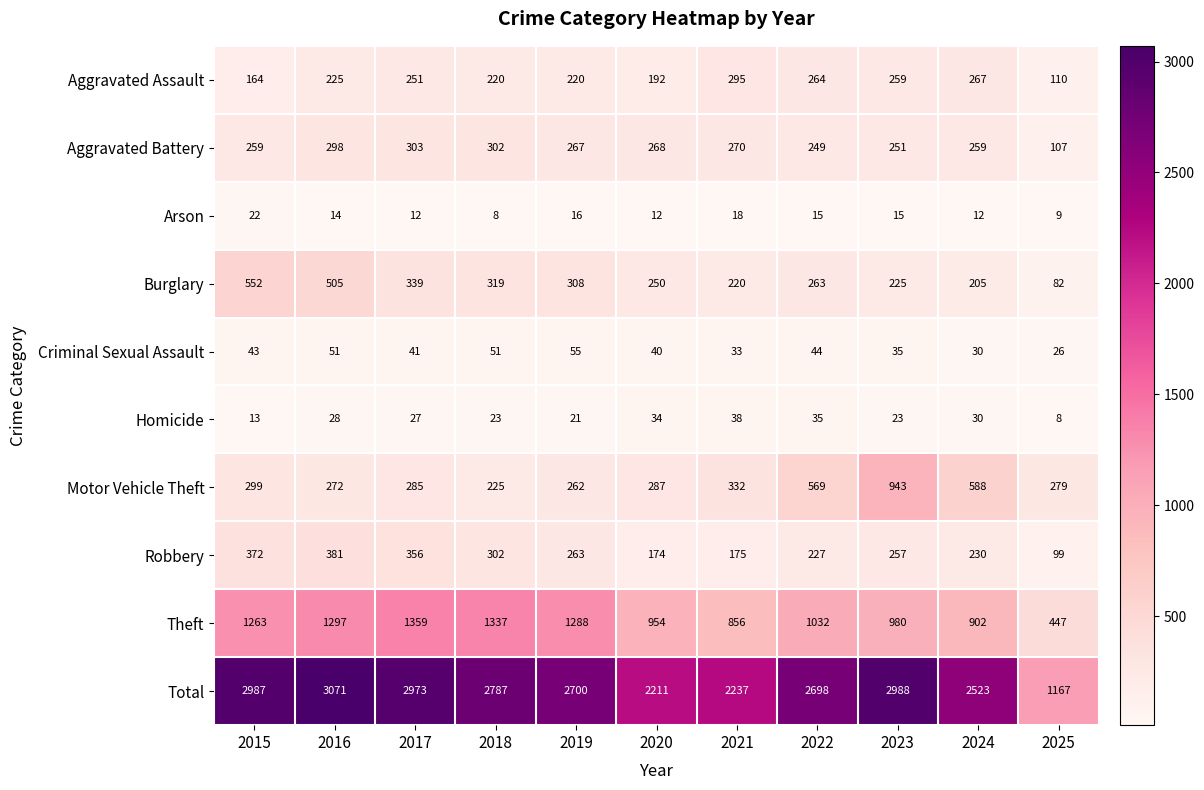

At how many categories does at least one series exceed 815?

11